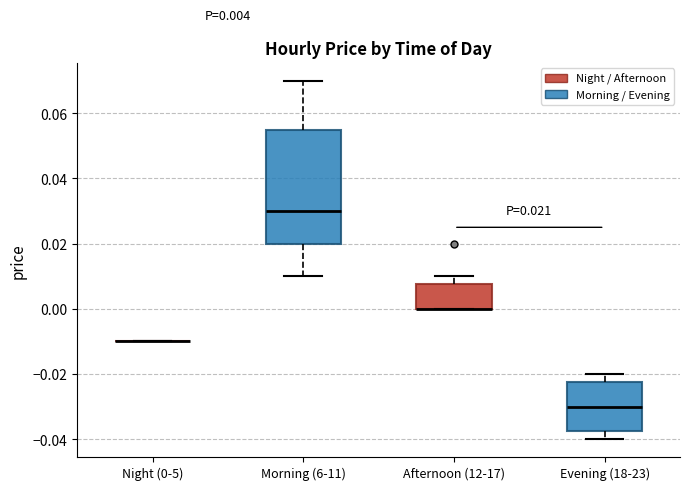

Which box is the tallest, from its lower edge to its upper edge?

Morning (6-11)